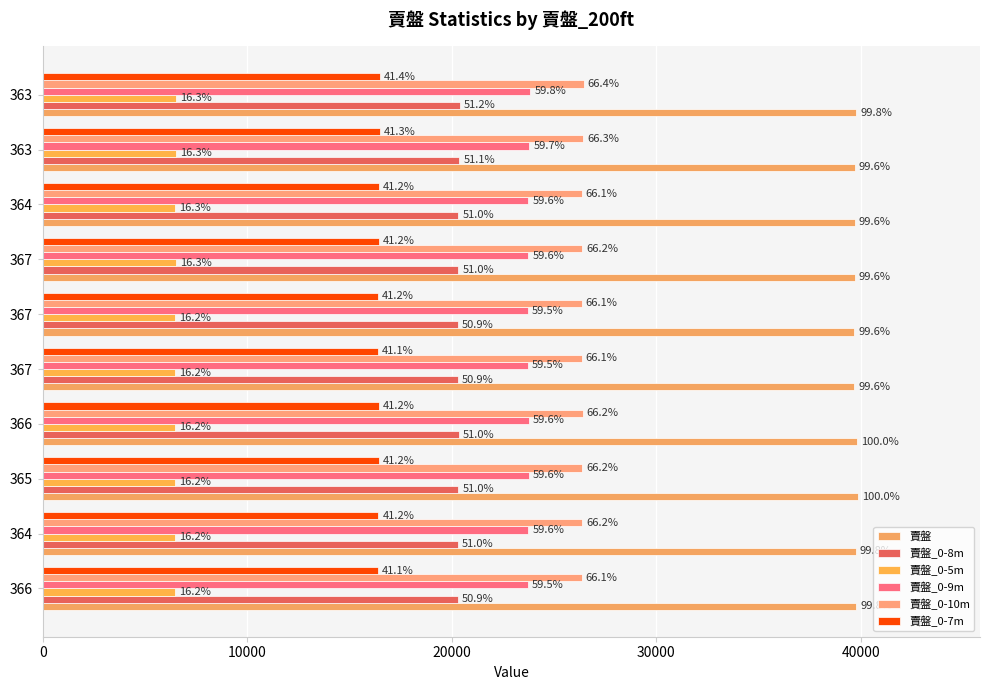

Are the bars horizontal?

Yes